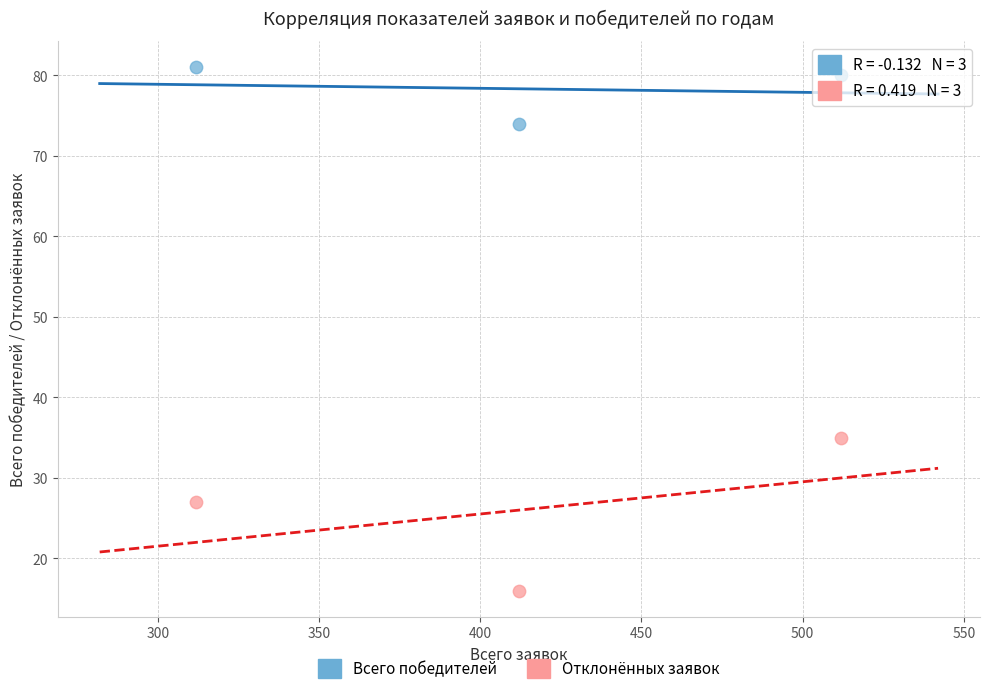

Across all series, what Y value is closest to 48?

35